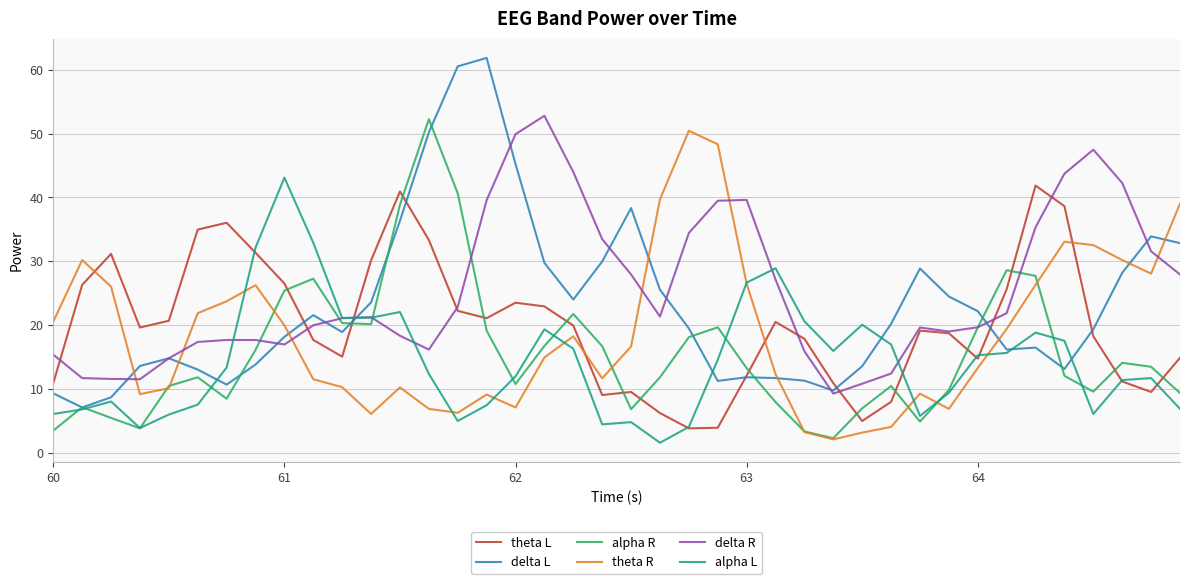

What is the highest value of the delta L series?

61.8